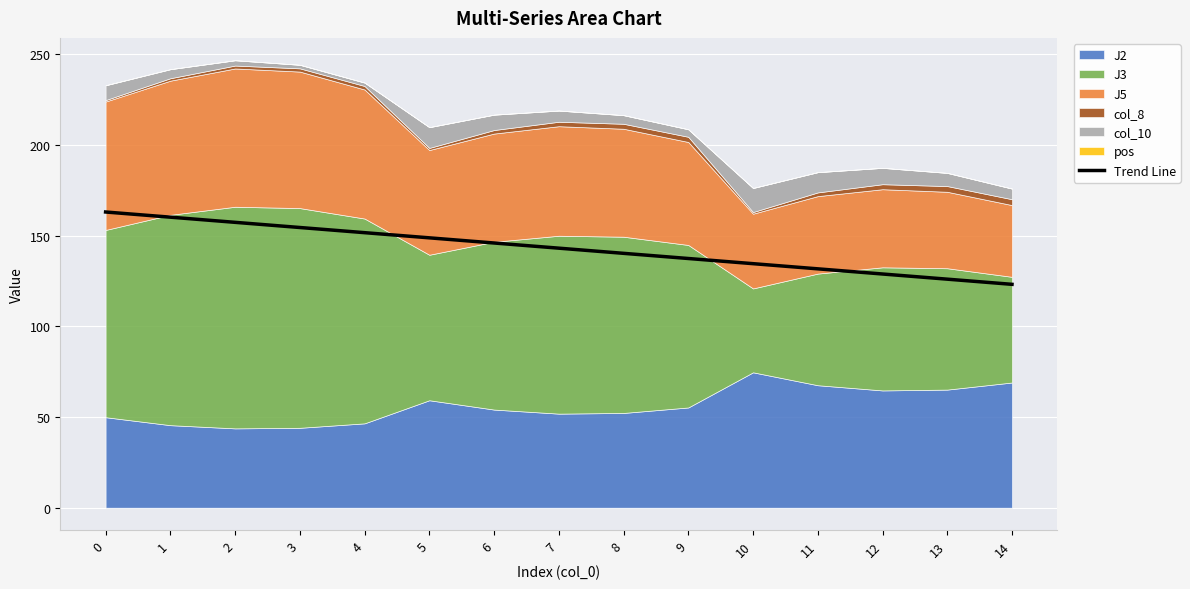

What is the greatest value displayed?

163.0